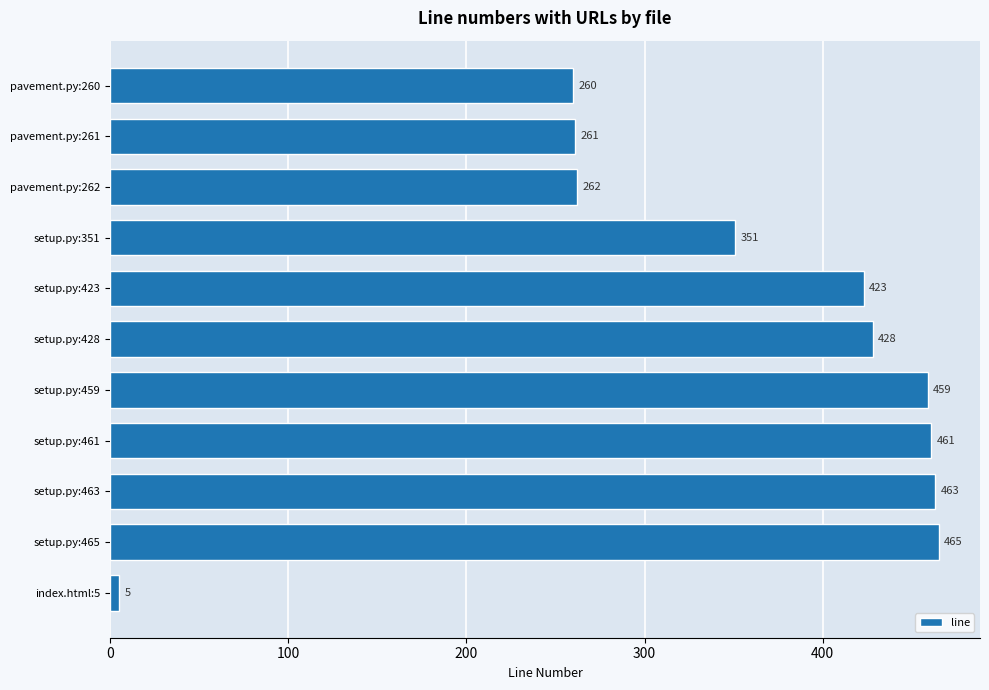

Reading bottom to top, transcribe all the data shown in this chart.

5	465	463	461	459	428	423	351	262	261	260